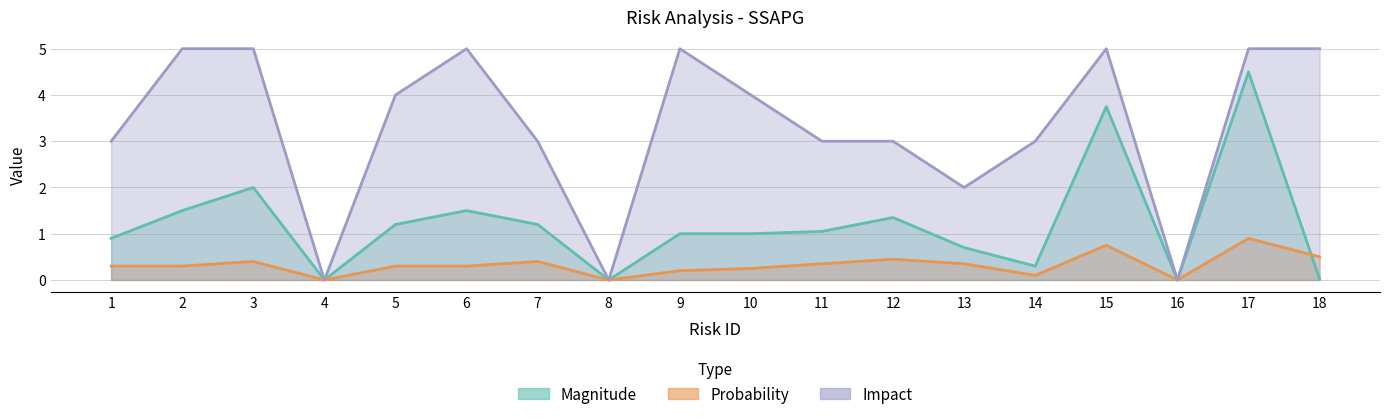

At which category does Impact reach its first local peak?

6